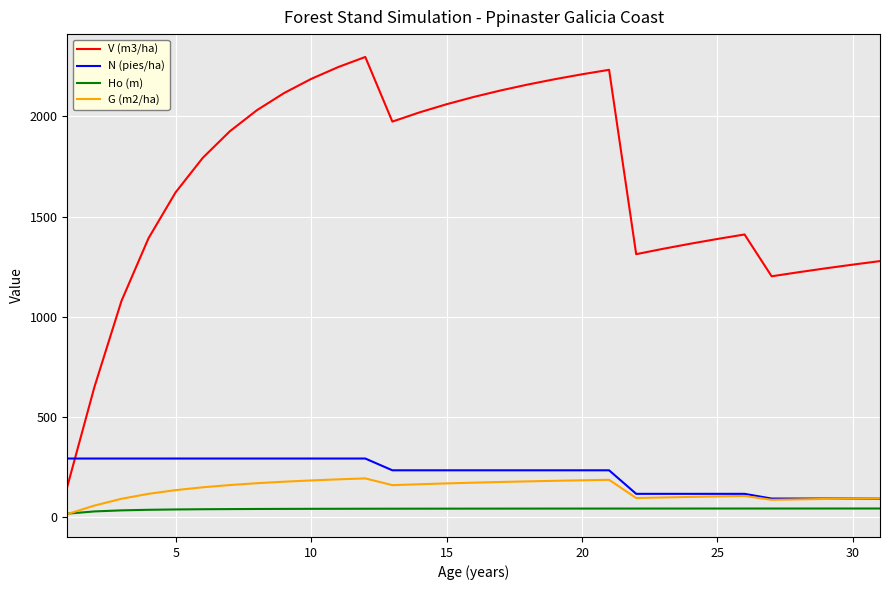

True or false: V (m3/ha) and Ho (m) cross at least once.

False